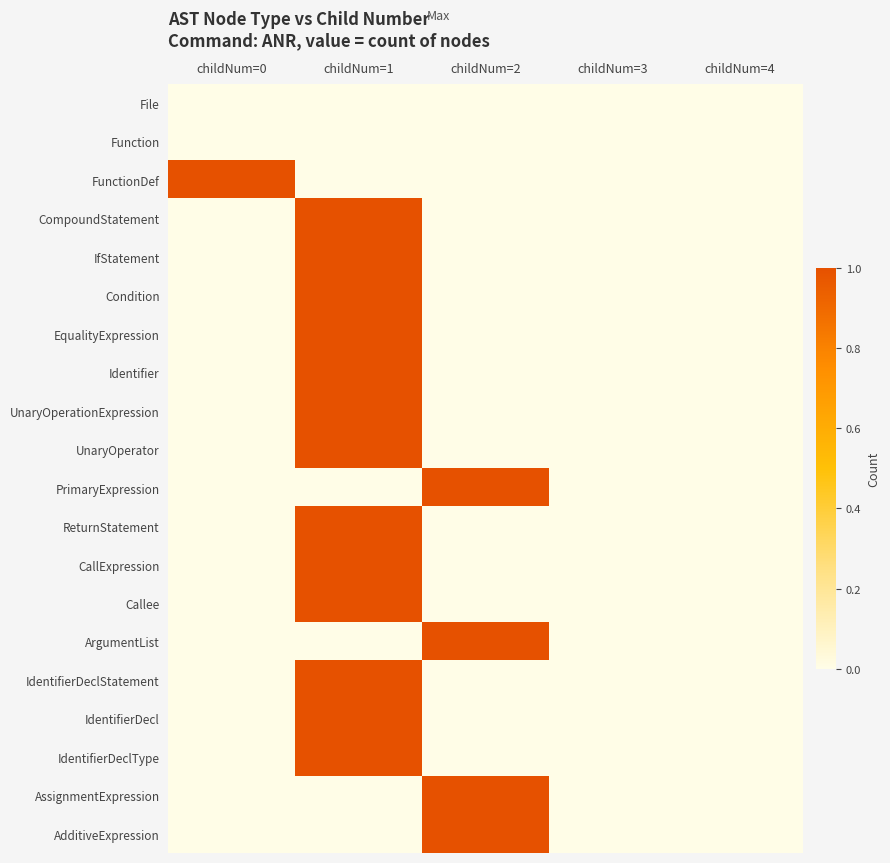

Reading right to left, what are all the values shown in this chart?

File: childNum=4=0	childNum=3=0	childNum=2=0	childNum=1=0	childNum=0=0
Function: childNum=4=0	childNum=3=0	childNum=2=0	childNum=1=0	childNum=0=0
FunctionDef: childNum=4=0	childNum=3=0	childNum=2=0	childNum=1=0	childNum=0=1
CompoundStatement: childNum=4=0	childNum=3=0	childNum=2=0	childNum=1=1	childNum=0=0
IfStatement: childNum=4=0	childNum=3=0	childNum=2=0	childNum=1=1	childNum=0=0
Condition: childNum=4=0	childNum=3=0	childNum=2=0	childNum=1=1	childNum=0=0
EqualityExpression: childNum=4=0	childNum=3=0	childNum=2=0	childNum=1=1	childNum=0=0
Identifier: childNum=4=0	childNum=3=0	childNum=2=0	childNum=1=1	childNum=0=0
UnaryOperationExpression: childNum=4=0	childNum=3=0	childNum=2=0	childNum=1=1	childNum=0=0
UnaryOperator: childNum=4=0	childNum=3=0	childNum=2=0	childNum=1=1	childNum=0=0
PrimaryExpression: childNum=4=0	childNum=3=0	childNum=2=1	childNum=1=0	childNum=0=0
ReturnStatement: childNum=4=0	childNum=3=0	childNum=2=0	childNum=1=1	childNum=0=0
CallExpression: childNum=4=0	childNum=3=0	childNum=2=0	childNum=1=1	childNum=0=0
Callee: childNum=4=0	childNum=3=0	childNum=2=0	childNum=1=1	childNum=0=0
ArgumentList: childNum=4=0	childNum=3=0	childNum=2=1	childNum=1=0	childNum=0=0
IdentifierDeclStatement: childNum=4=0	childNum=3=0	childNum=2=0	childNum=1=1	childNum=0=0
IdentifierDecl: childNum=4=0	childNum=3=0	childNum=2=0	childNum=1=1	childNum=0=0
IdentifierDeclType: childNum=4=0	childNum=3=0	childNum=2=0	childNum=1=1	childNum=0=0
AssignmentExpression: childNum=4=0	childNum=3=0	childNum=2=1	childNum=1=0	childNum=0=0
AdditiveExpression: childNum=4=0	childNum=3=0	childNum=2=1	childNum=1=0	childNum=0=0